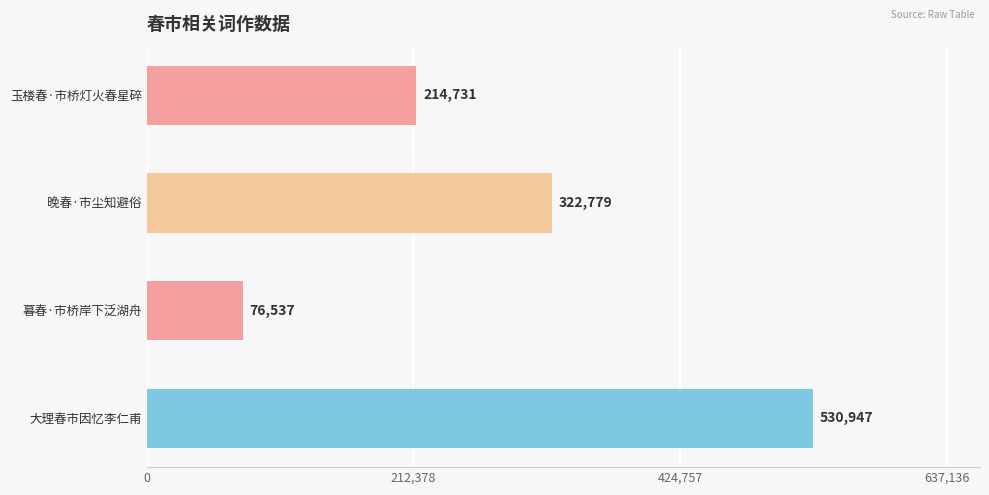

Reading top to bottom, extract all data points from this chart.

玉楼春·市桥灯火春星碎=214731	晚春·市尘知避俗=322779	暮春·市桥岸下泛湖舟=76537	大理春市因忆李仁甫=530947